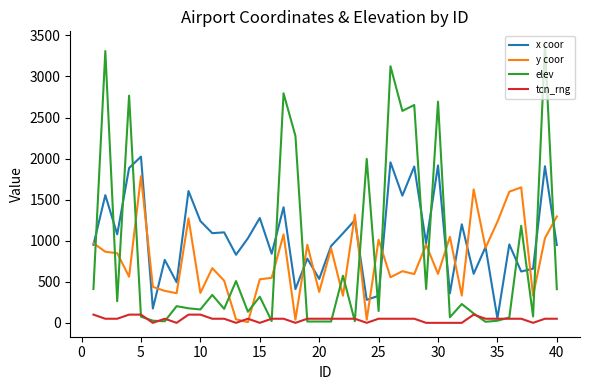

Which series has the largest range (max minus min)?

elev